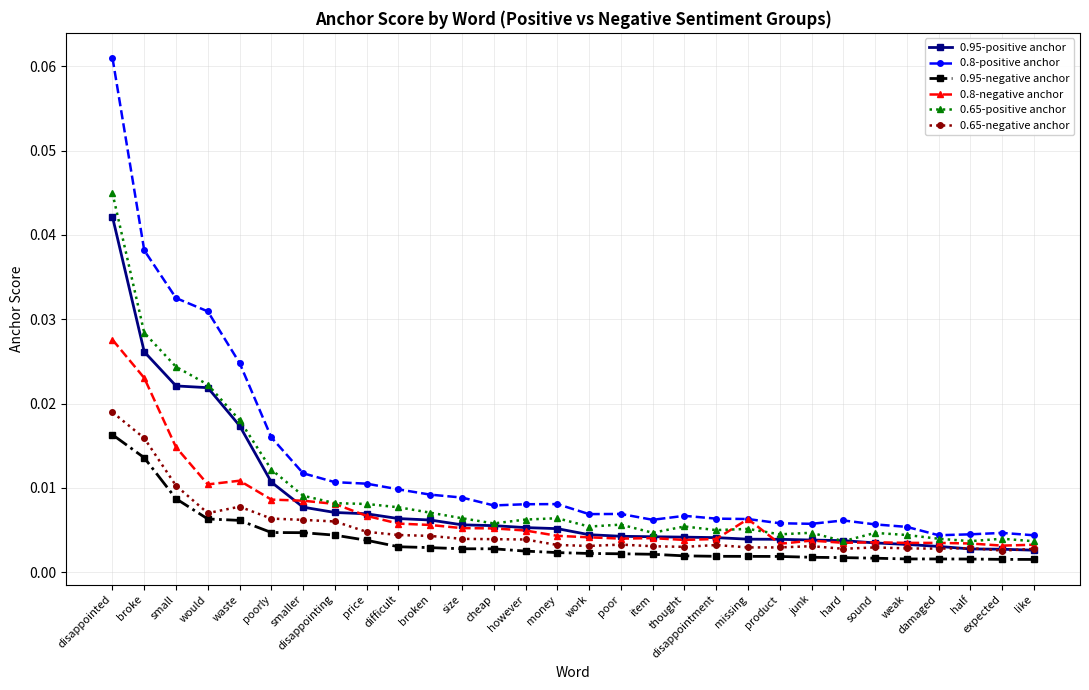

At how many categories does at least one series exceed 0?

30